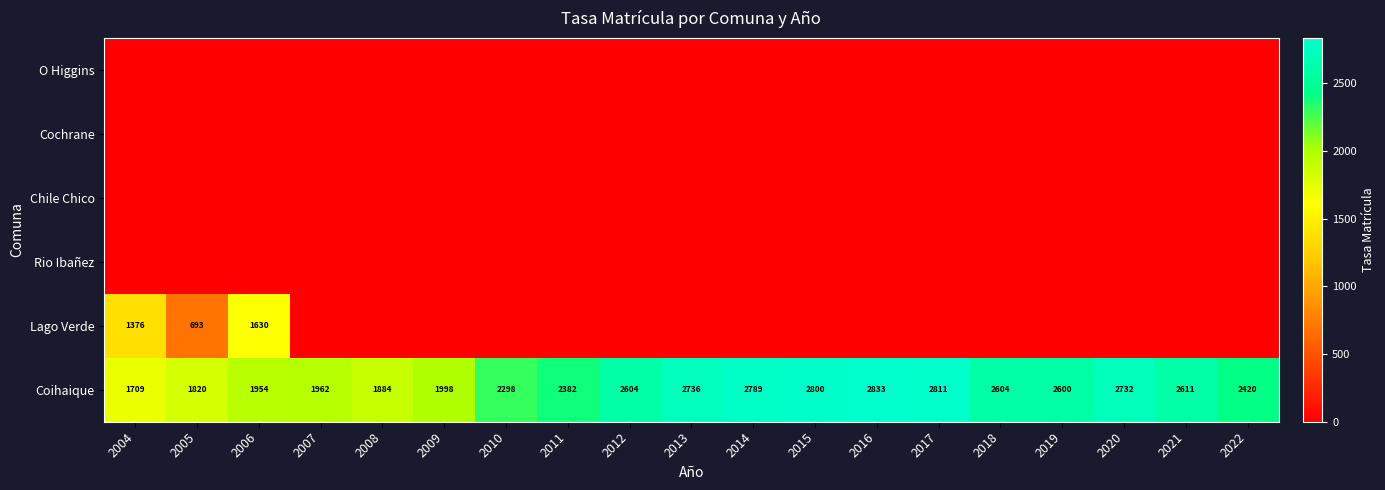

What is the difference between the maximum and minimum values in the Coihaique series?

1124